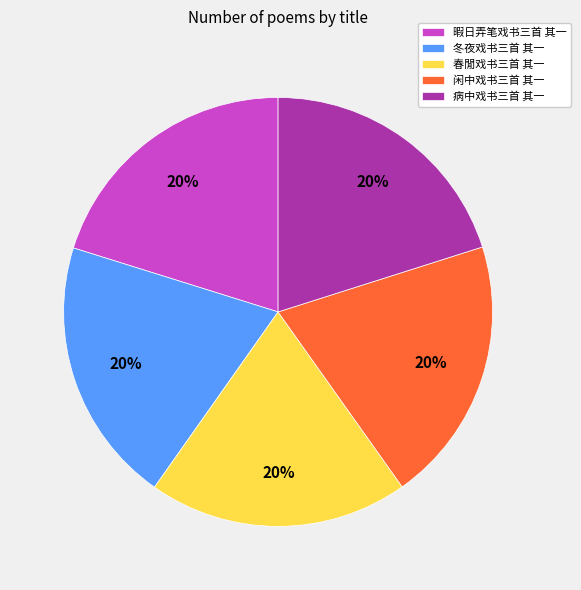

To the nearest percent, what is the average slice percentage?

20%